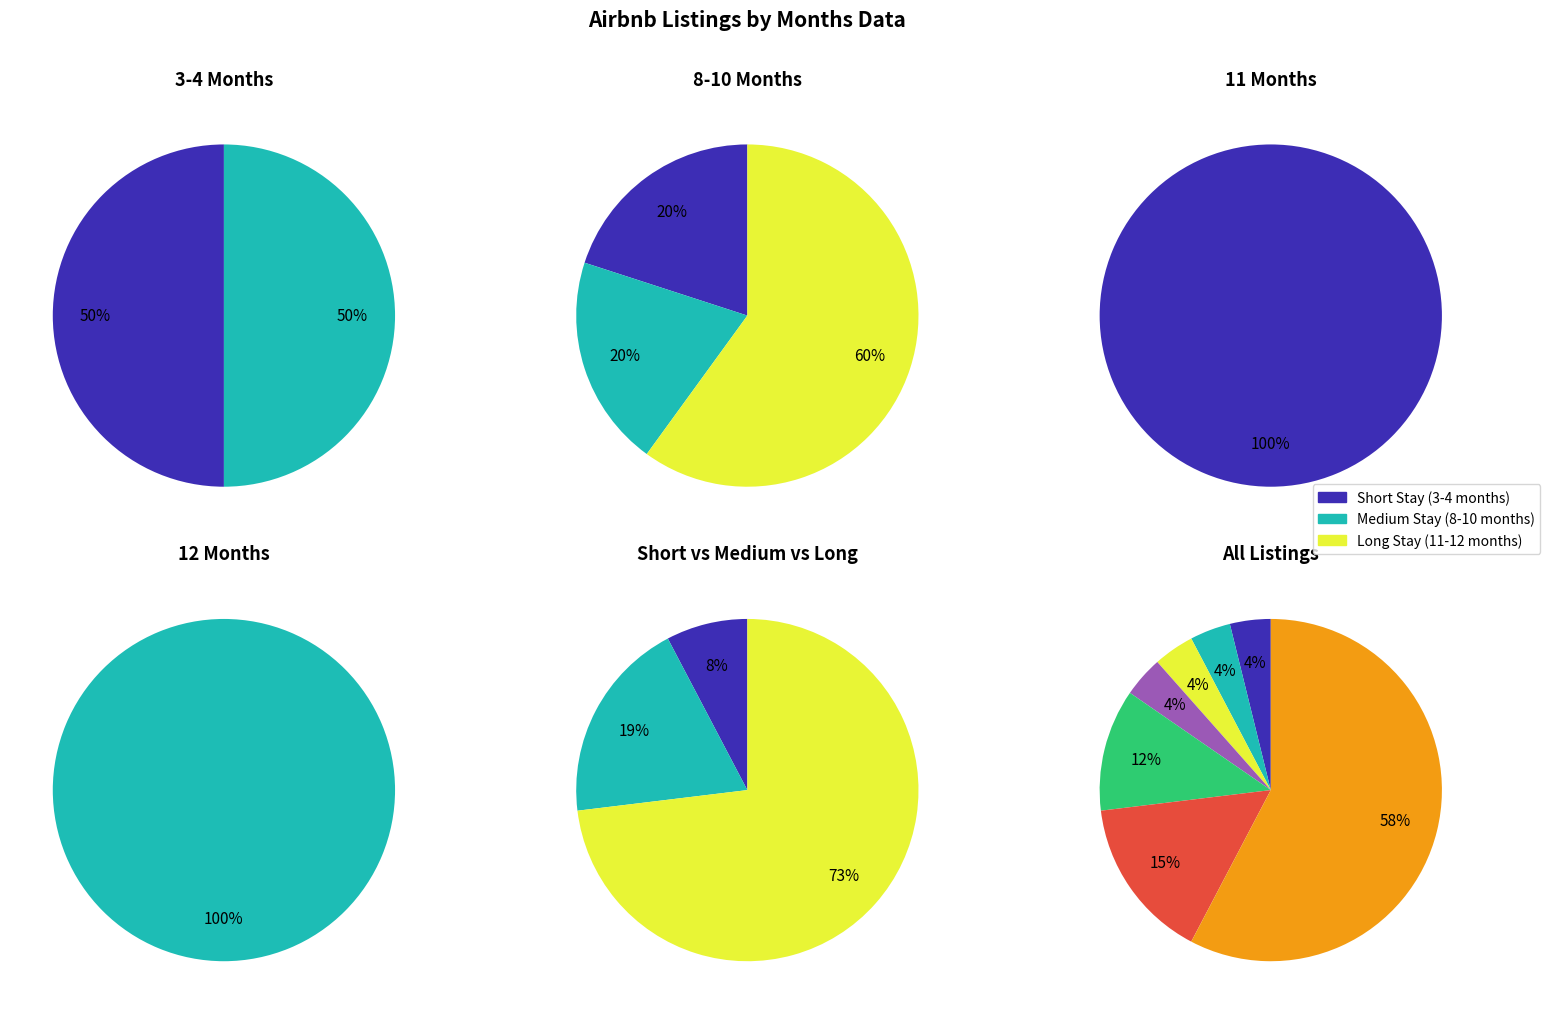

What is the ratio of the value at 10 months to the value at 11 months?

0.8